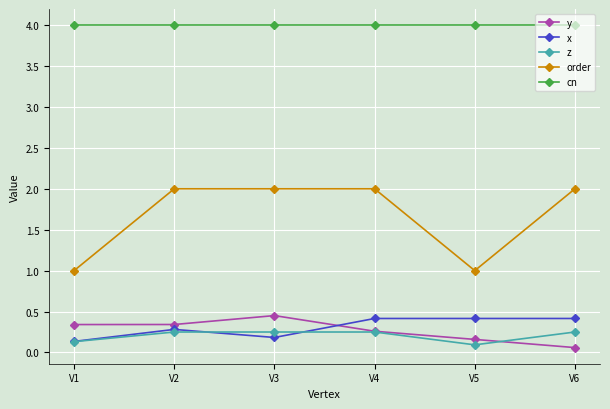

What is the value of the order point at the 4th from the left?

2.0